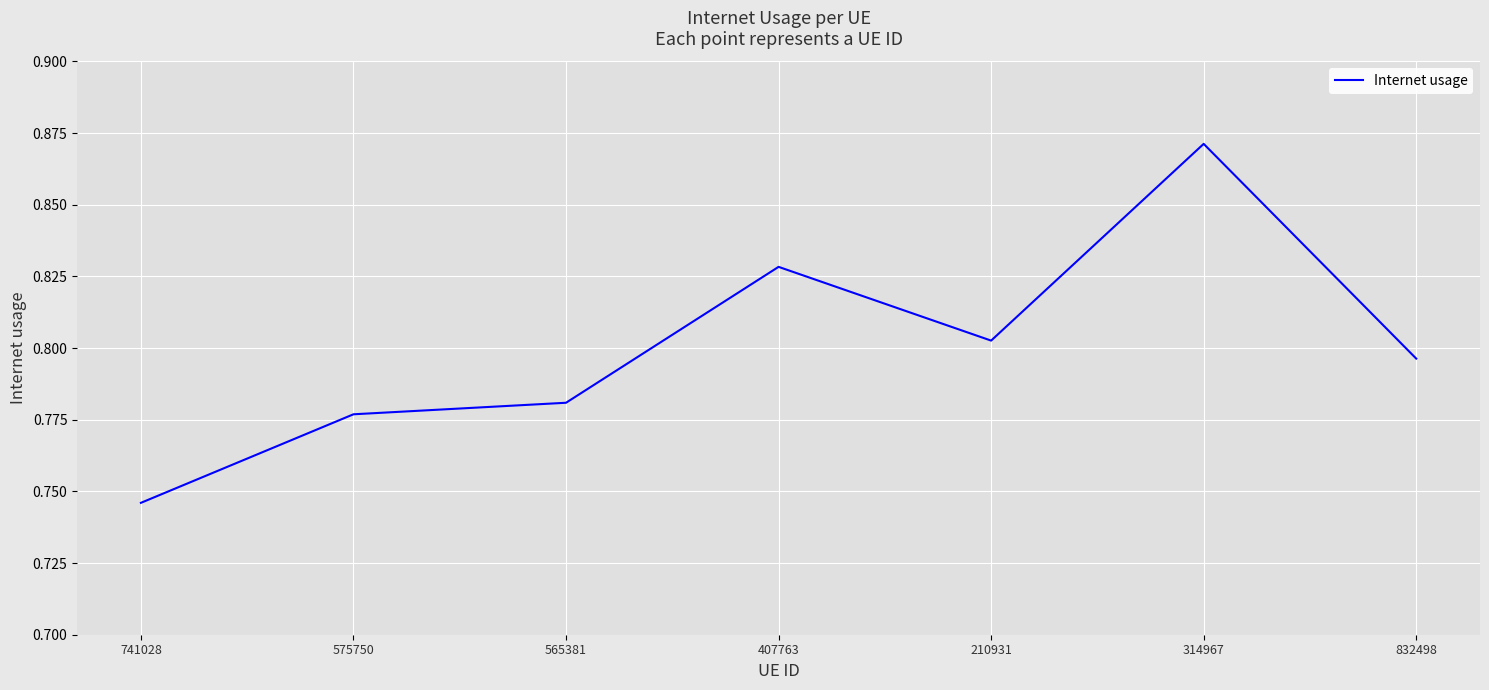

Where is the data nearest to the value 0?

741028